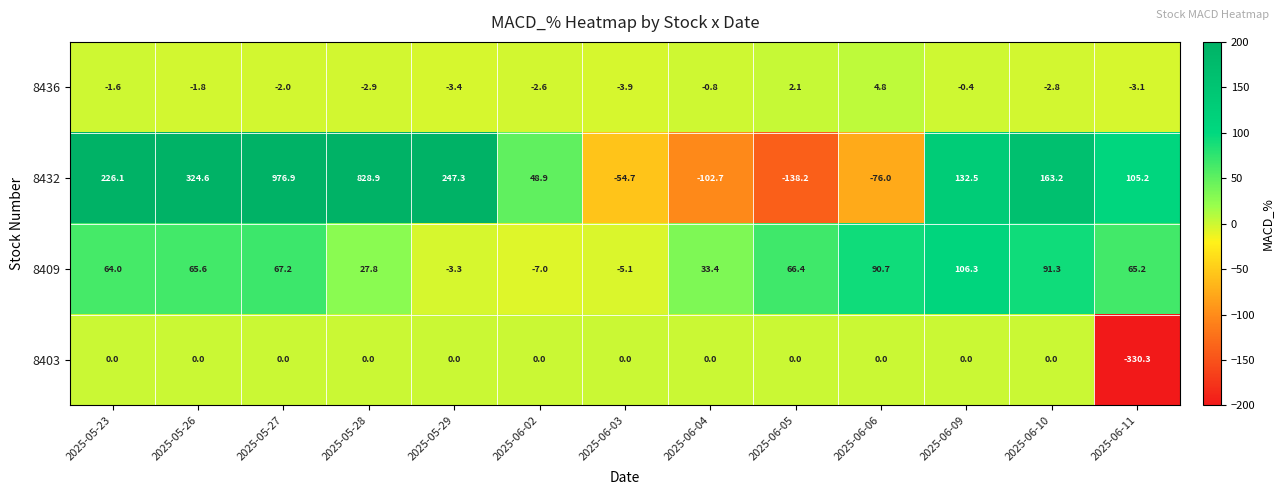

Which series has the largest total across all categories?

8432